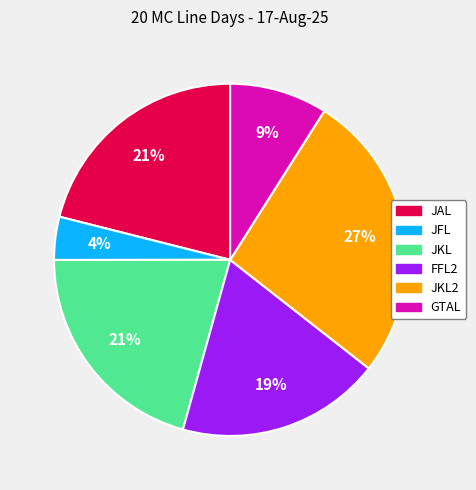

What percentage is the JAL slice, to the nearest percent?

21%